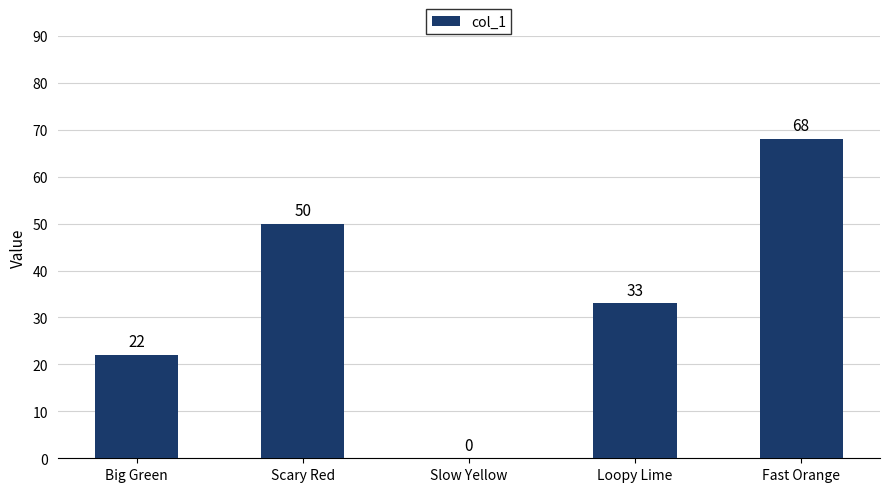

The chart shows a value of 22 at Big Green. True or false?

True